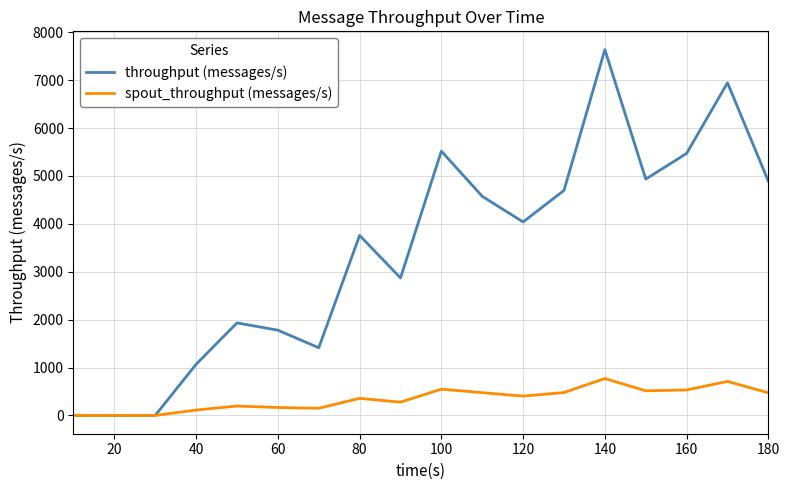

How many categories are shown in the chart?

18